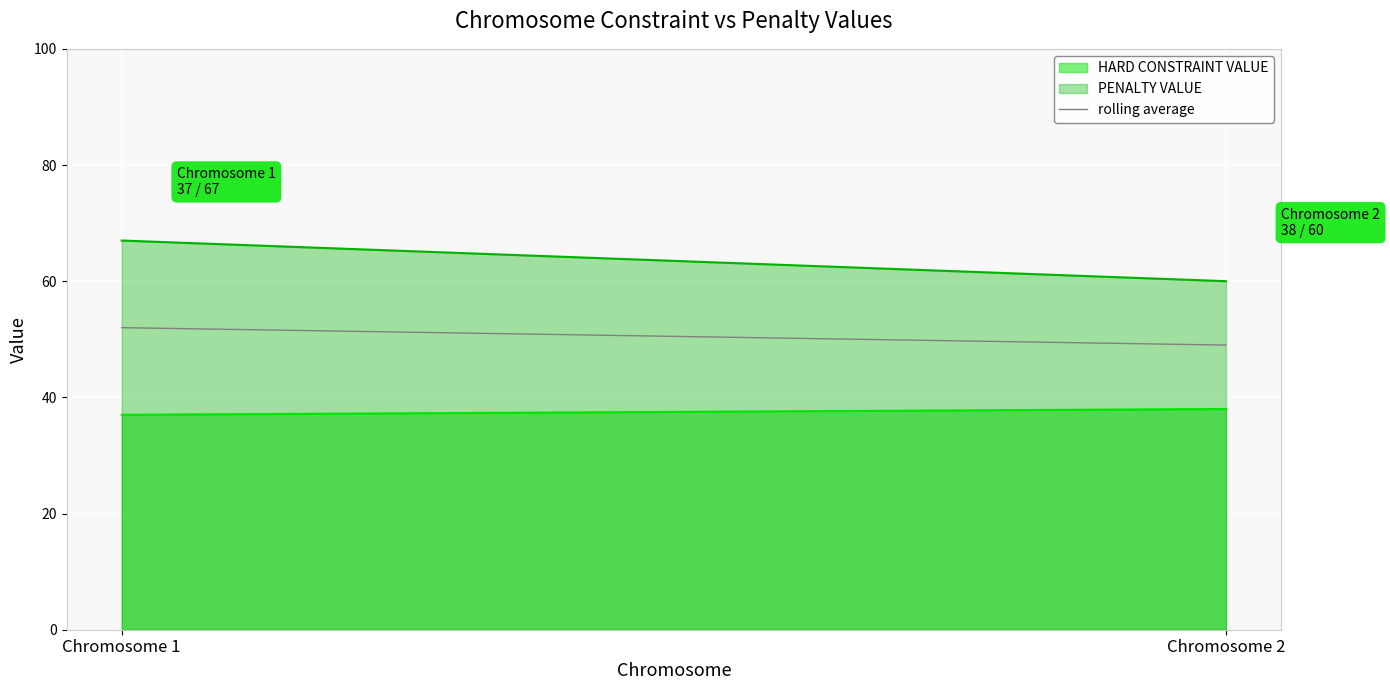

List the labels in order of value, largest first.

Chromosome 1, Chromosome 2